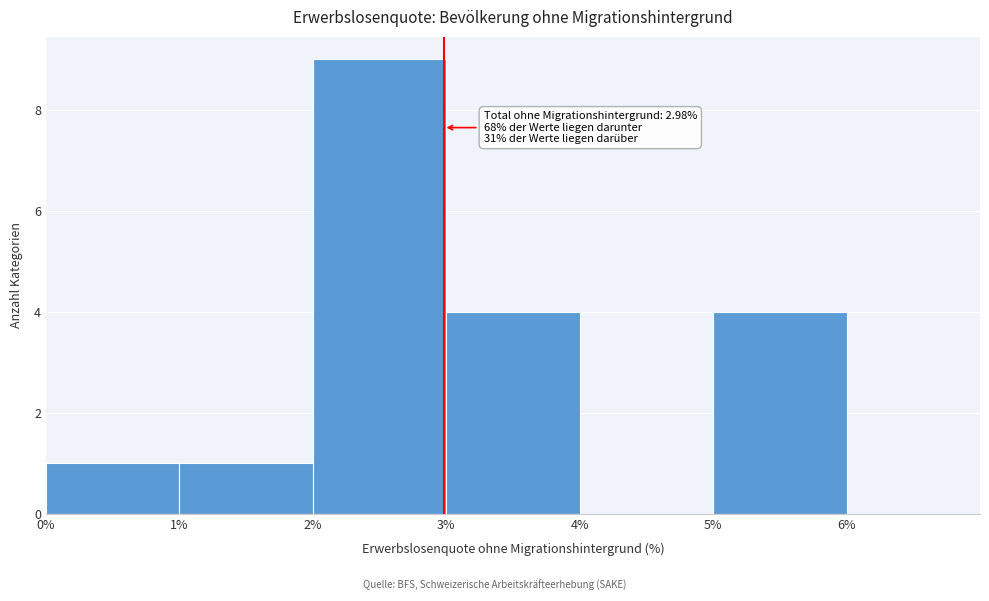

Which range on the x-axis has the tallest bar?

2 to 3